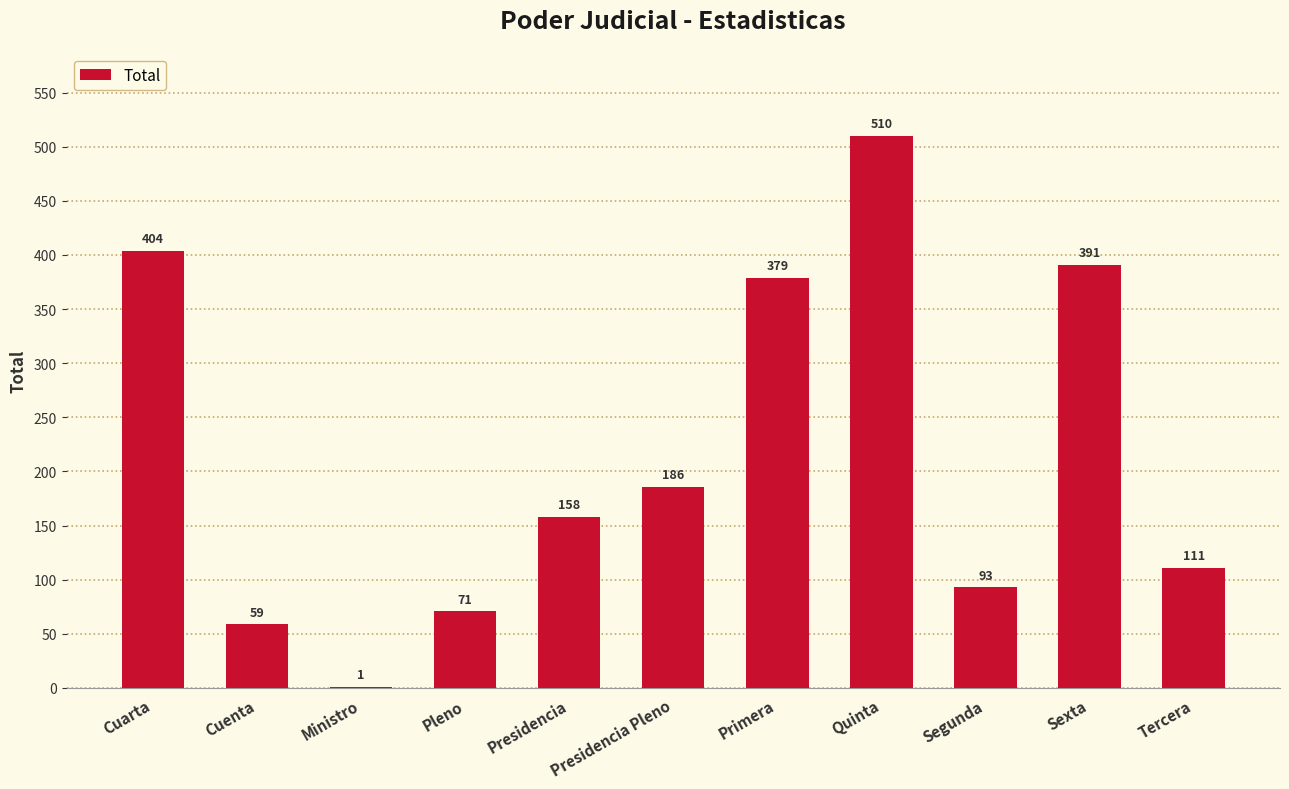

At which category does the chart reach its peak across all series?

Quinta